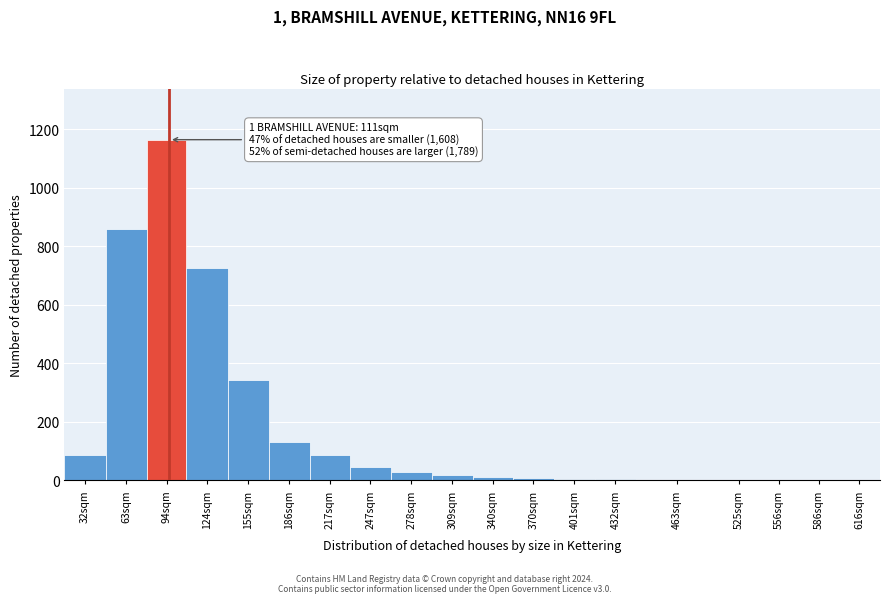

What is the maximum value shown in the chart?

1165